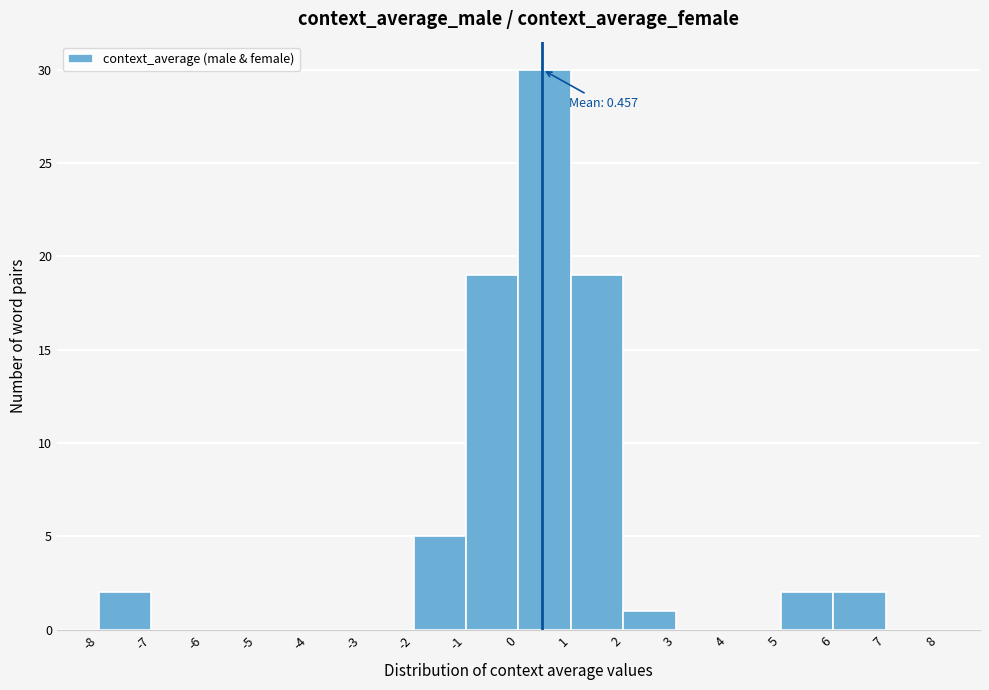

Which range on the x-axis has the tallest bar?

0 to 1